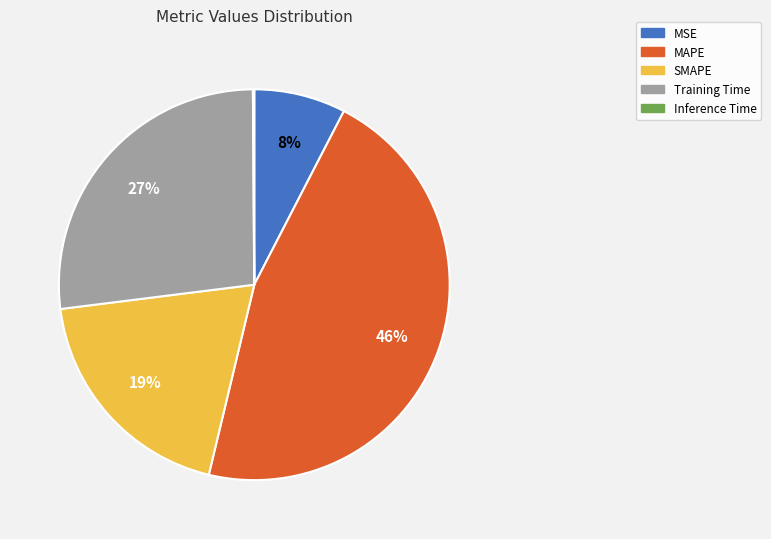

To the nearest percent, what percentage of the pie is SMAPE?

19%